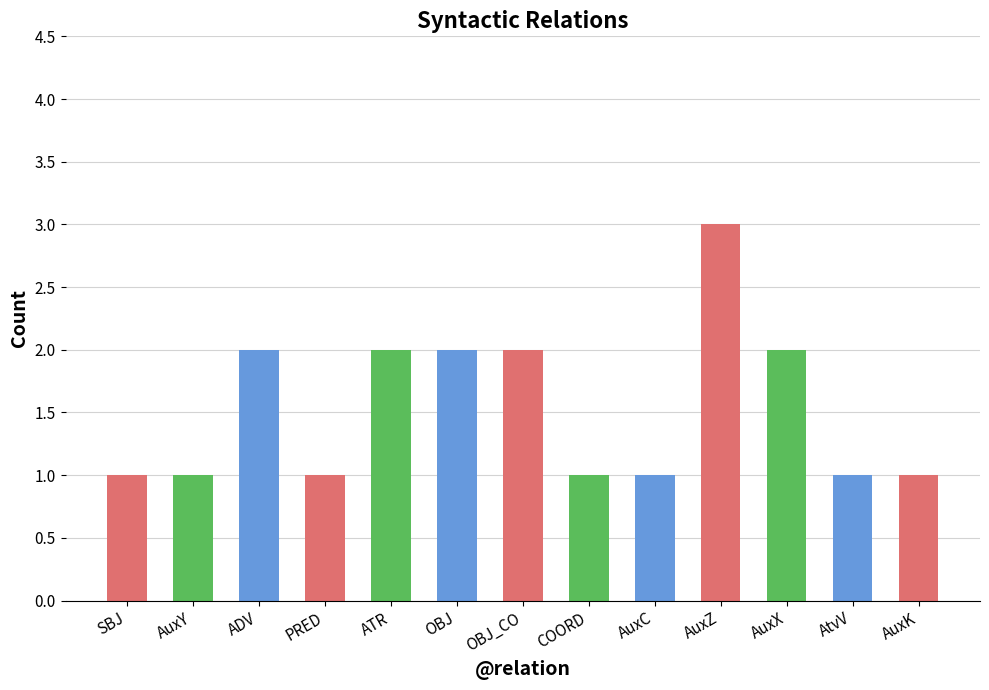

What is the maximum value shown in the chart?

3